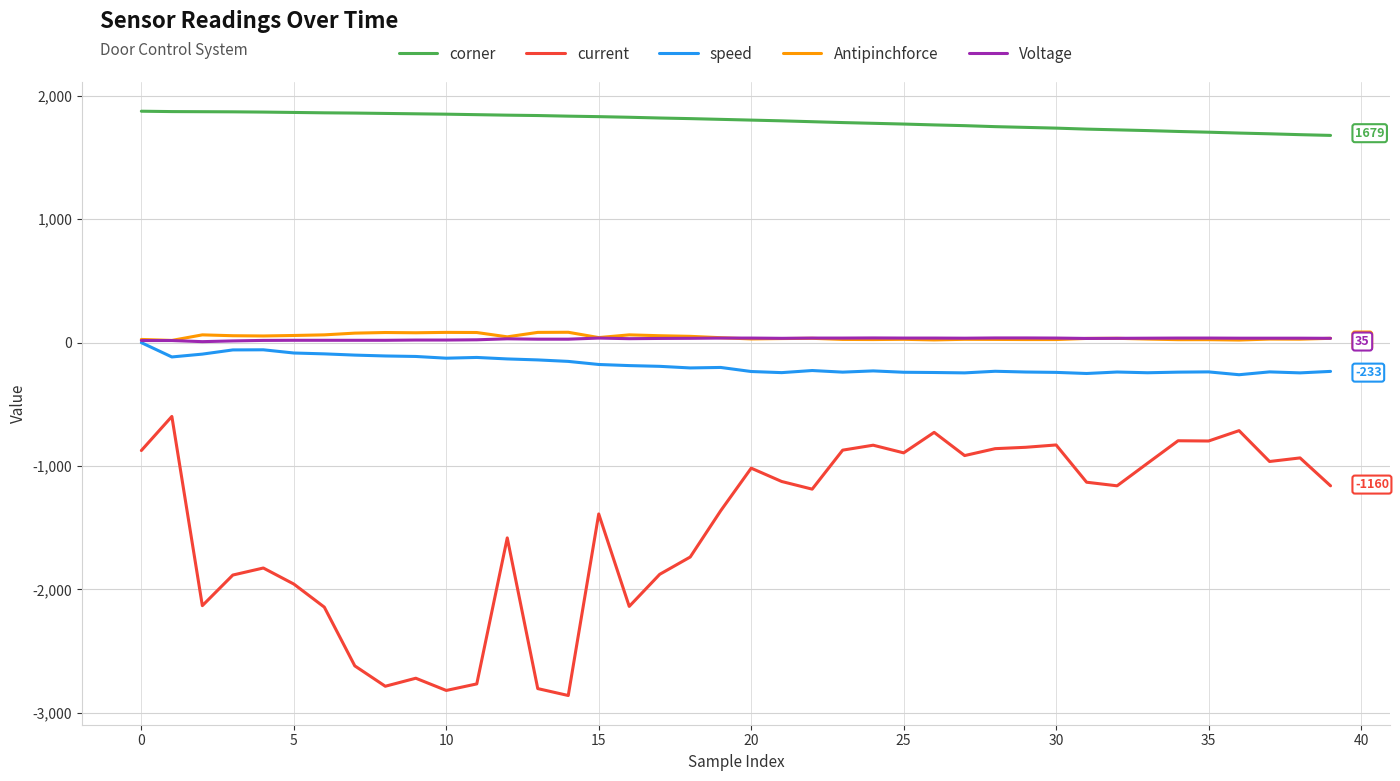

True or false: current and Voltage intersect in this chart.

False